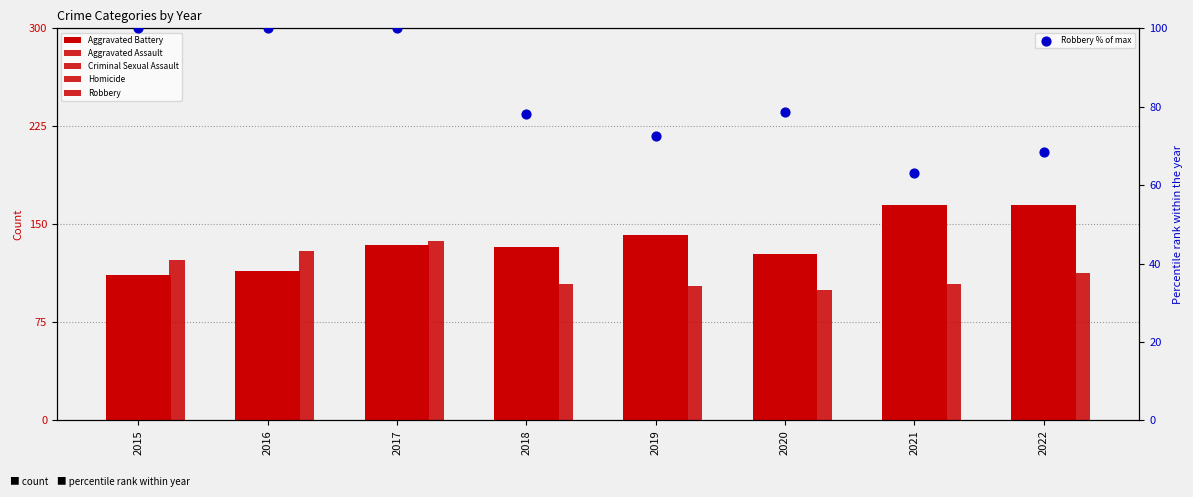

Is the value of Homicide at 2018 greater than the value of Robbery % of max at 2017?

No